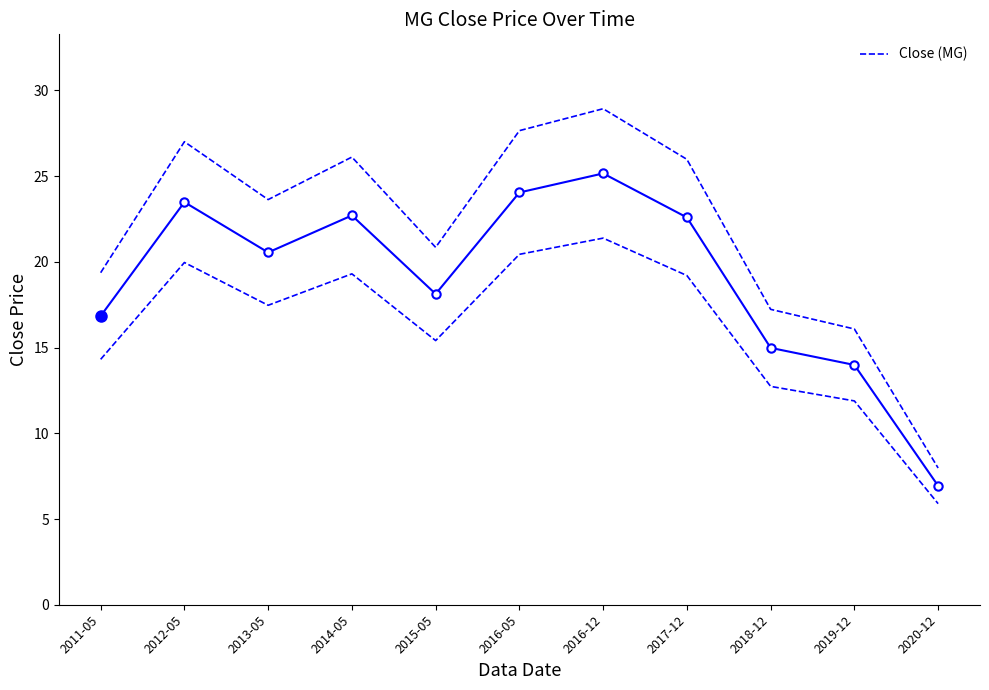

Which has a higher value, 2014-05 or 2020-12?

2014-05